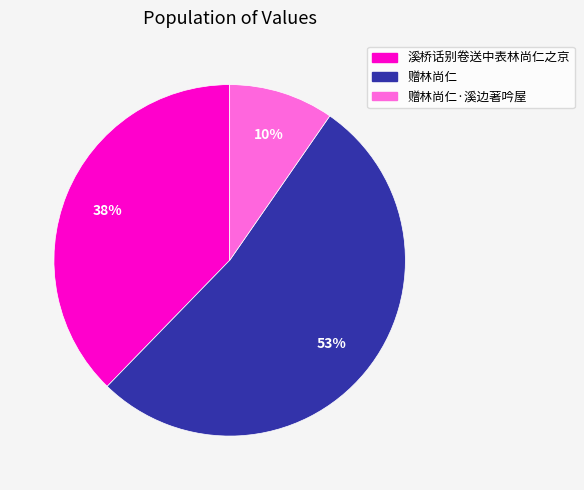

Count the number of slices in the pie.

3